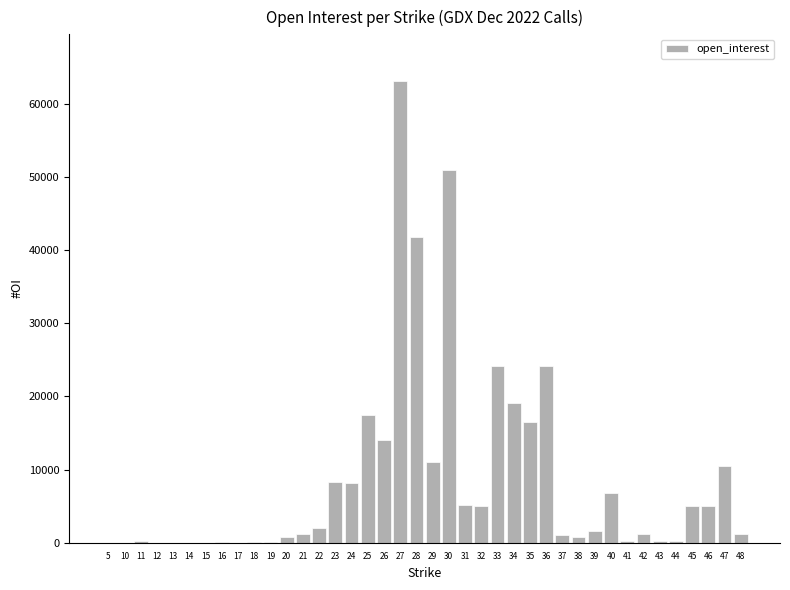

What is the maximum value shown in the chart?

63194